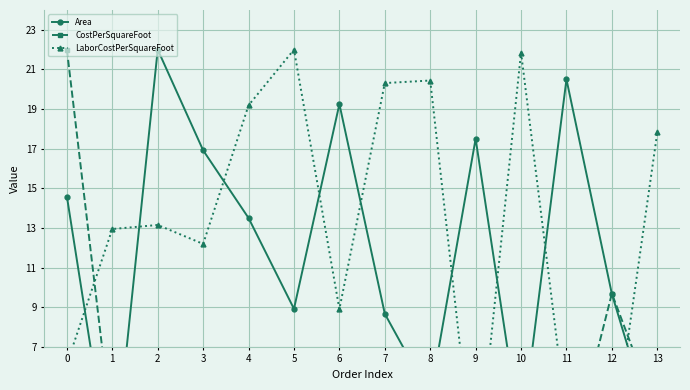

Reading left to right, extract all data points from this chart.

Area: 0=14.6	1=0.0	2=22.0	3=16.9	4=13.5	5=8.9	6=19.2	7=8.7	8=4.5	9=17.5	10=2.4	11=20.5	12=9.7	13=2.1
CostPerSquareFoot: 0=22.0	1=2.6	2=2.7	3=2.2	4=3.5	5=4.4	6=1.6	7=4.1	8=4.1	9=0.0	10=4.0	11=0.6	12=9.7	13=3.6
LaborCostPerSquareFoot: 0=6.1	1=12.9	2=13.1	3=12.2	4=19.2	5=22.0	6=8.9	7=20.3	8=20.4	9=0.0	10=21.9	11=3.4	12=1.7	13=17.8